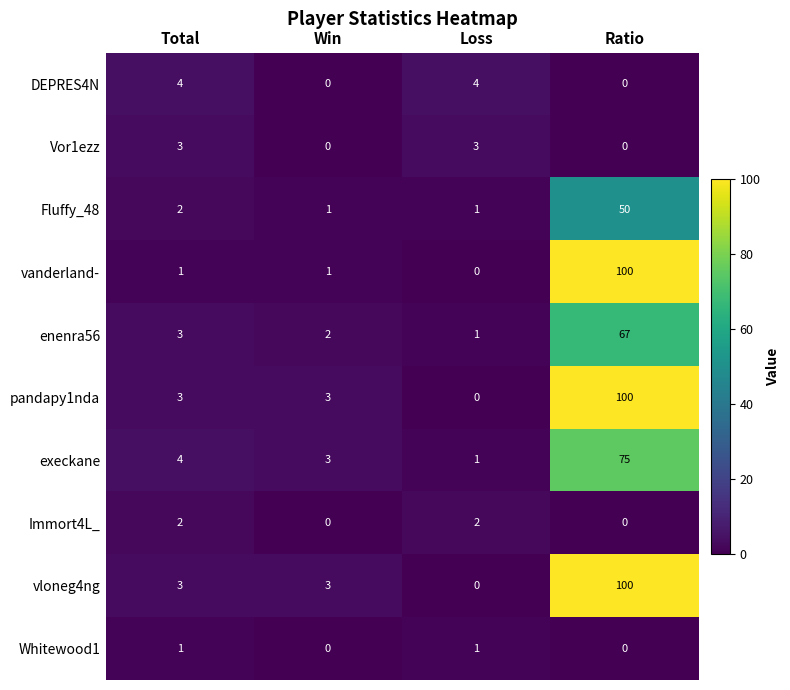

What is the sum of all Immort4L_ values?

4